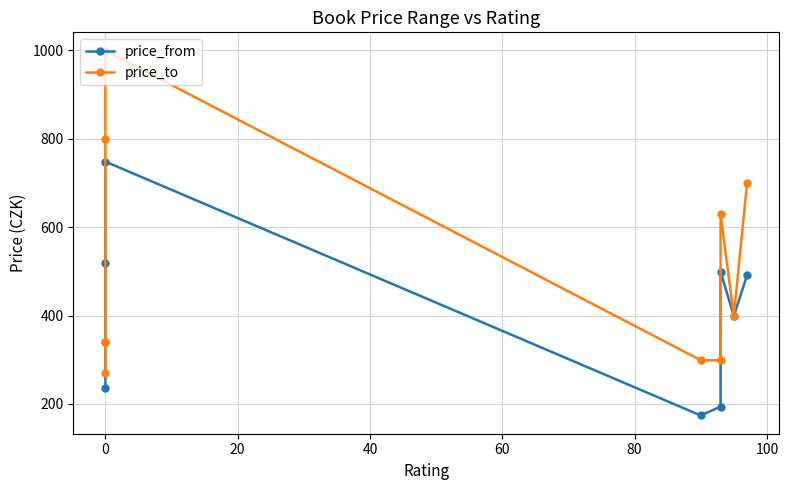

What is the greatest value displayed?

999